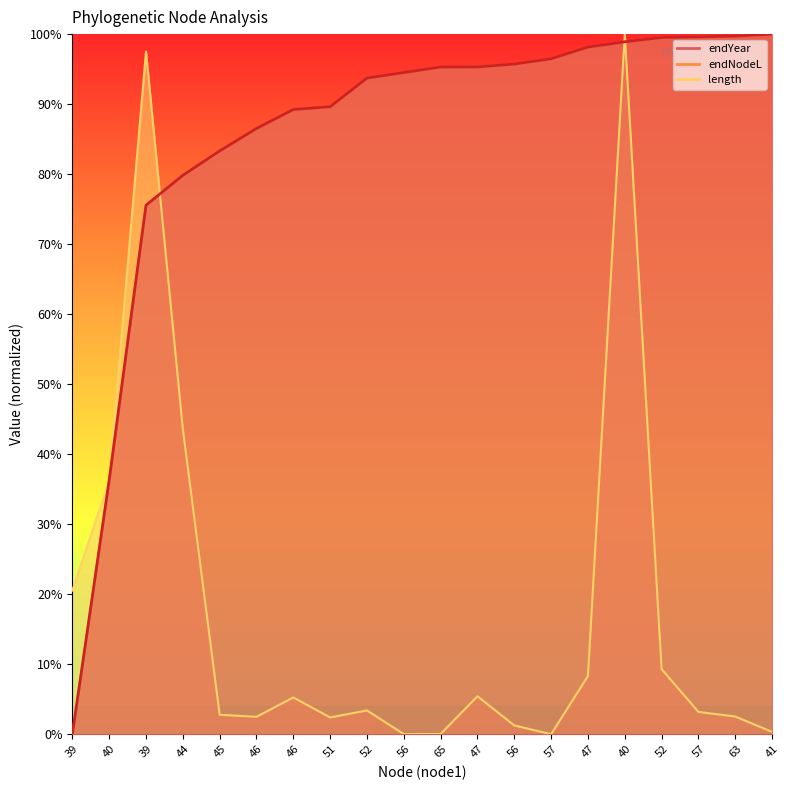

What are all the series names shown in the legend?

endYear, endNodeL, length